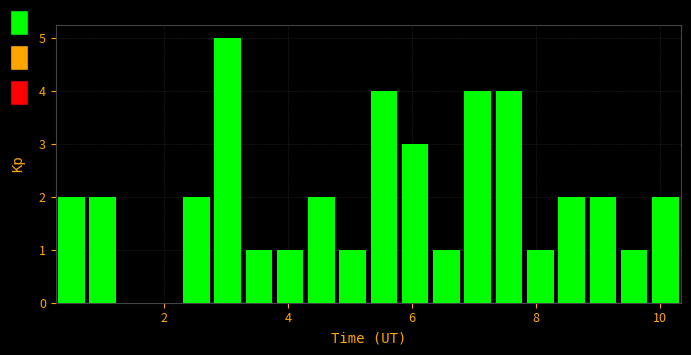

Around what value on the x-axis is the tallest bar? Give the approximate position of its centre, as read against the axis.

3.0